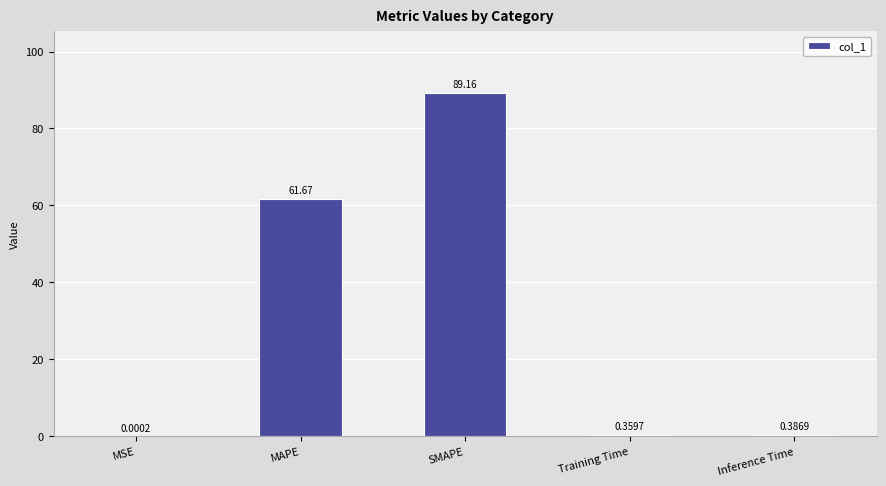

What is the average value?

30.3